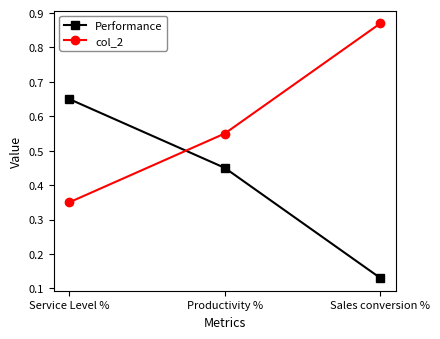

Is this an area chart (filled region under the line)?

No